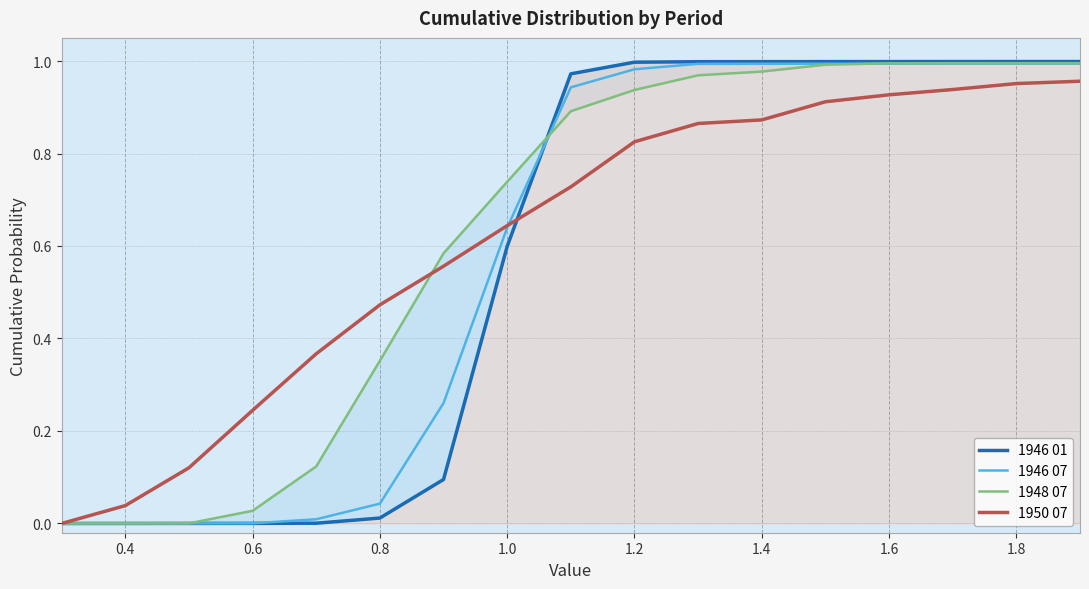

True or false: 1950 07 has more than 0 interior local peaks.

False